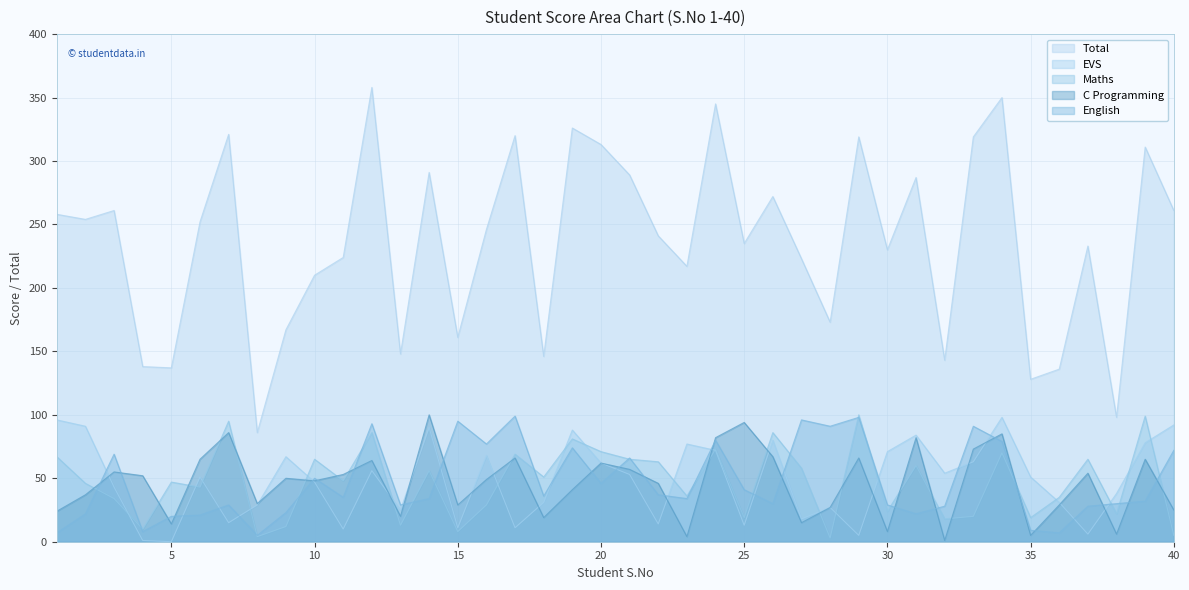

What is the value of the Total point at the 37th from the left?

233